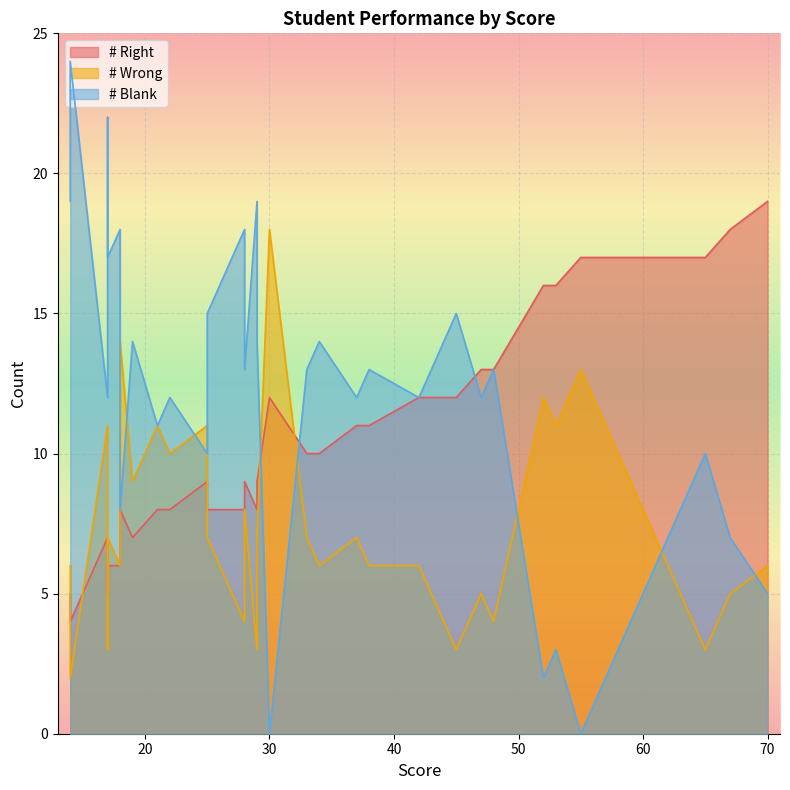

What are all the series names shown in the legend?

# Right, # Wrong, # Blank